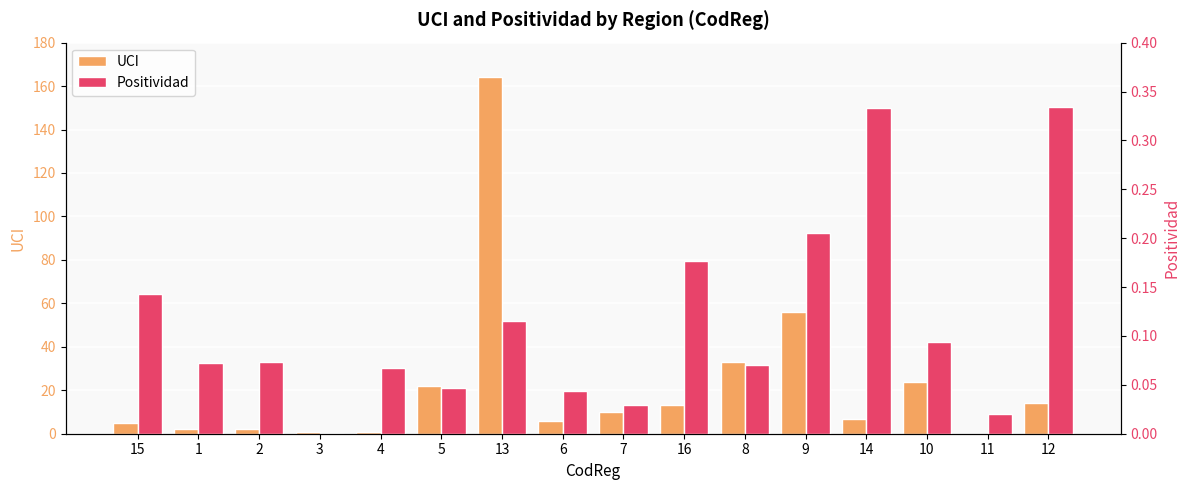

Which category has the highest value across all series?

13